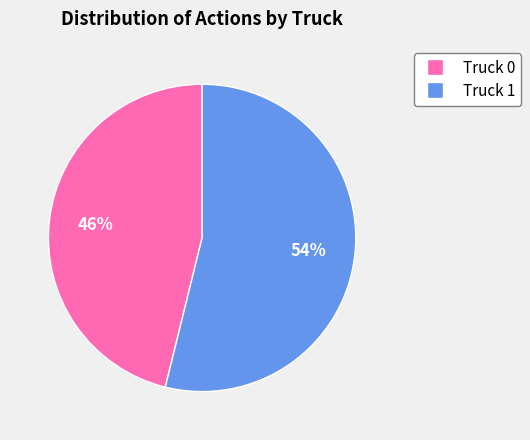

Which category accounts for the majority?

Truck 1